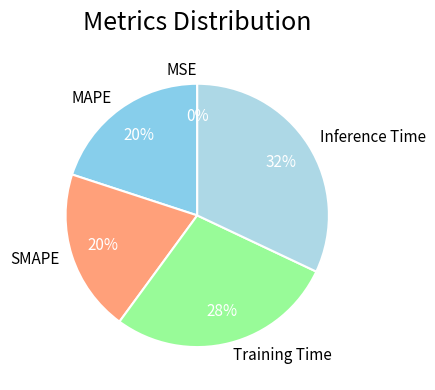

What percentage is the Training Time slice, to the nearest percent?

28%